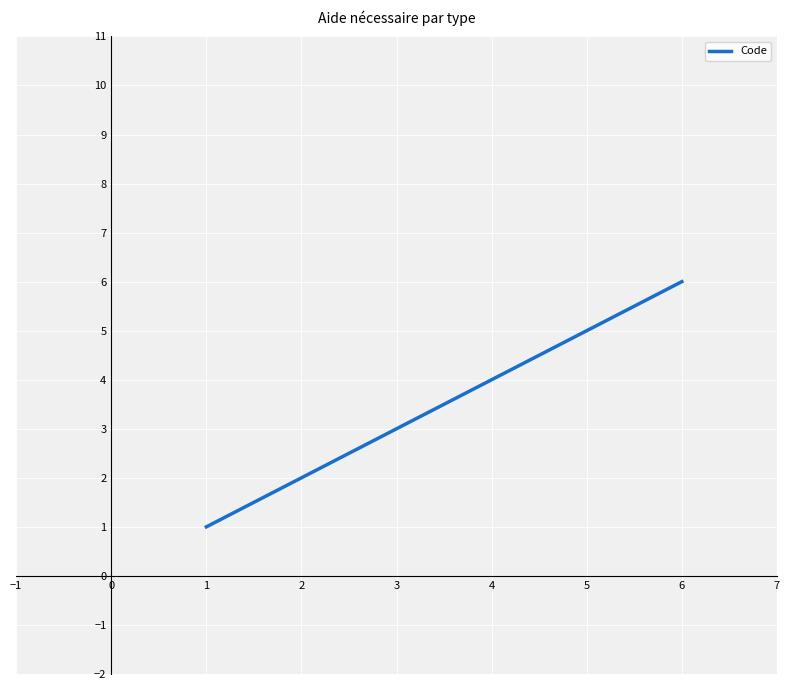

The value at 5 is 5. True or false?

True